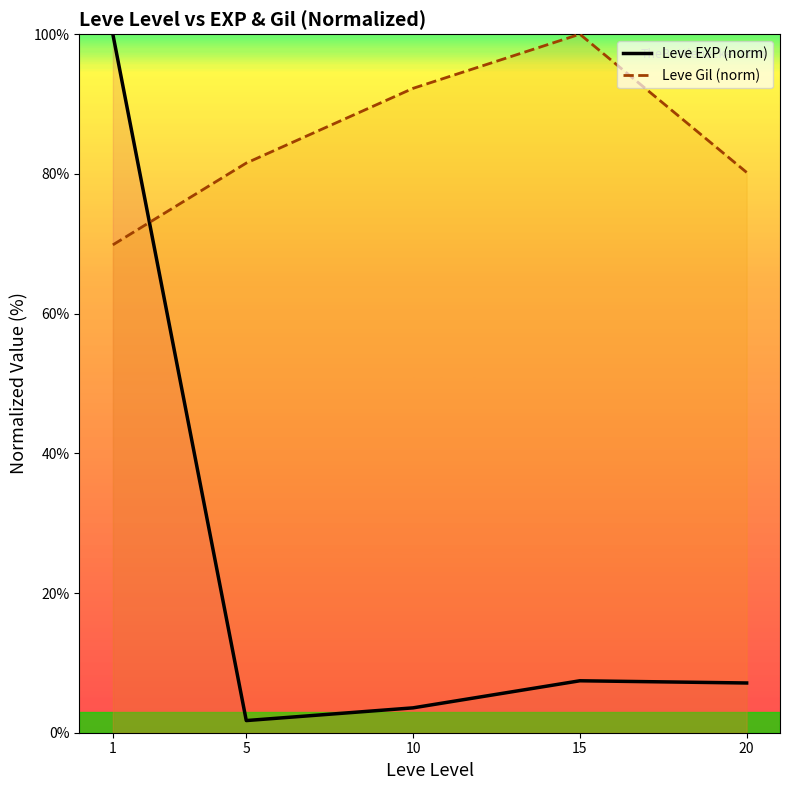

What value does the Leve EXP (norm) series have at 15?

7.4